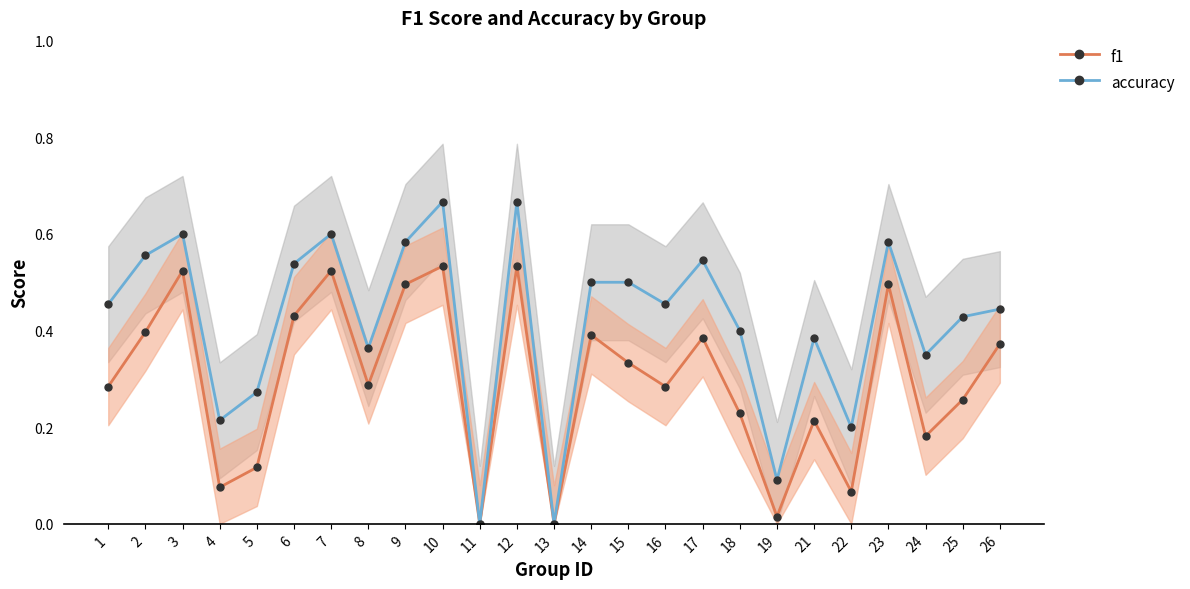

List the labels in order of accuracy value, largest first.

10, 12, 3, 7, 9, 23, 2, 17, 6, 14, 15, 1, 16, 26, 25, 18, 21, 8, 24, 5, 4, 22, 19, 11, 13